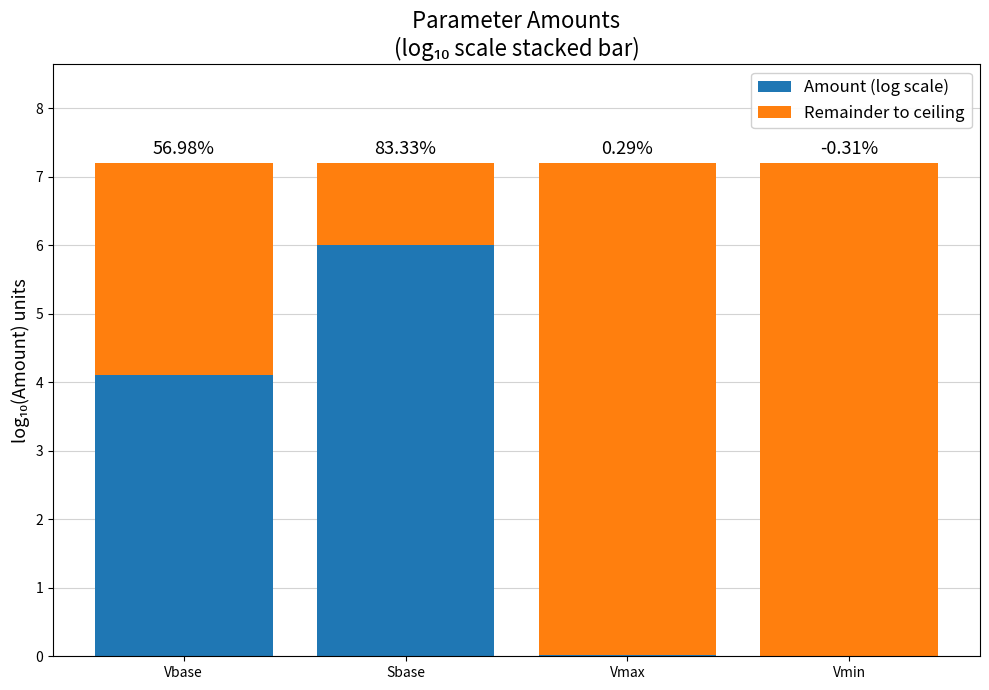

Rank the series by their maximum value, from highest to lowest.

Remainder to ceiling, Amount (log scale)